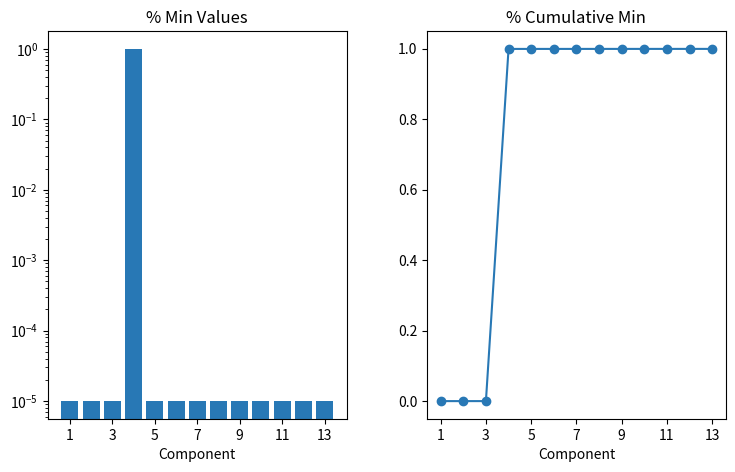

What is the difference between the maximum and minimum values in the Cumulative Min series?

1.0